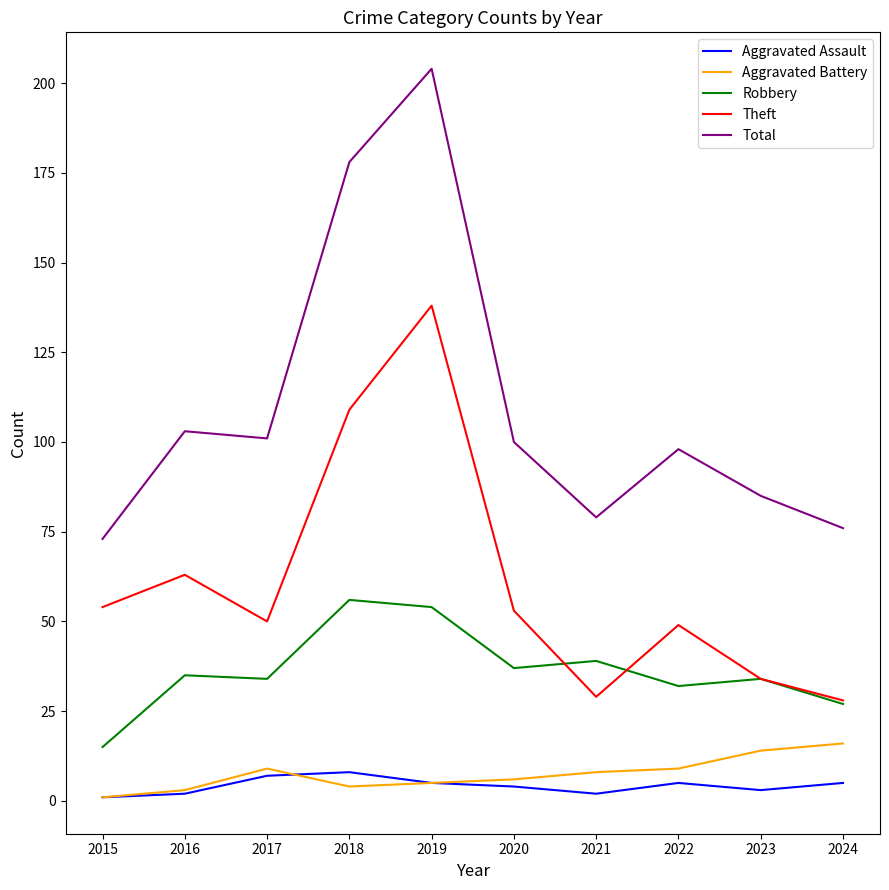

Where does the Theft series first go above 53?

2015